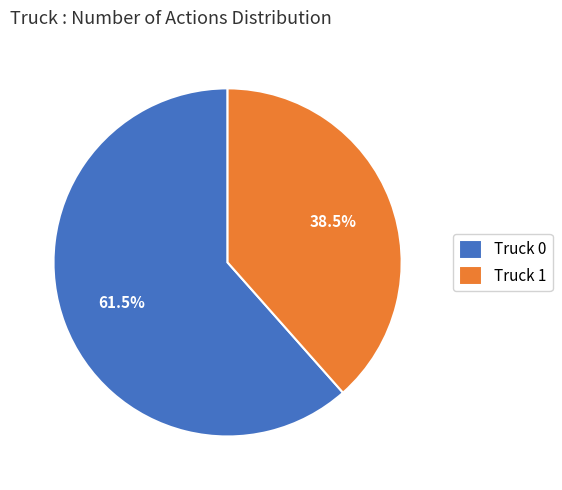

Rank the categories by value from lowest to highest.

Truck 1, Truck 0